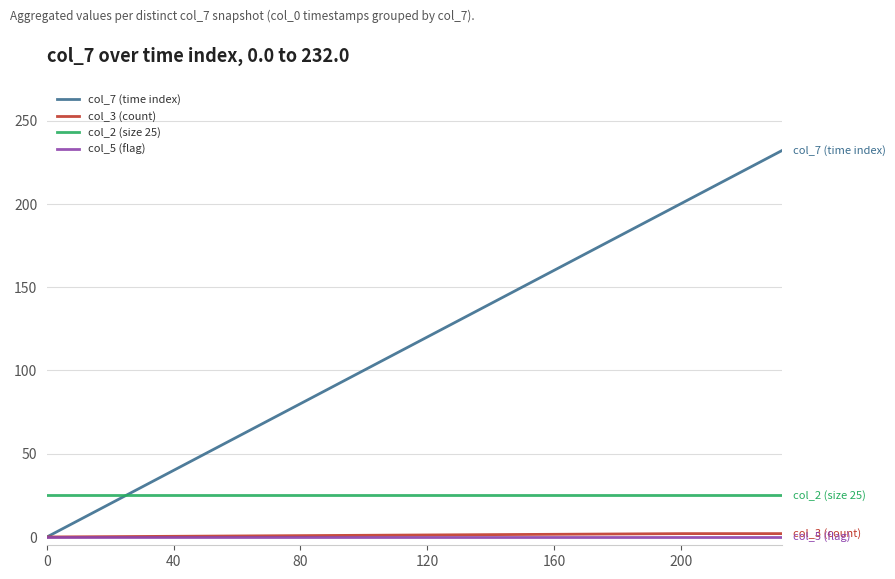

What is the difference between the maximum and minimum values in the col_7 (time index) series?

232